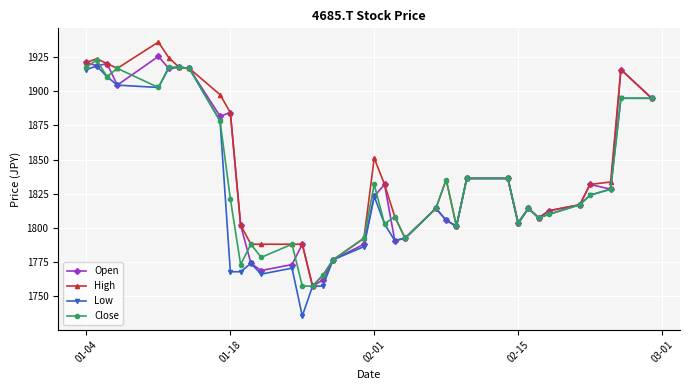

What is the lowest value of the Close series?

1757.5